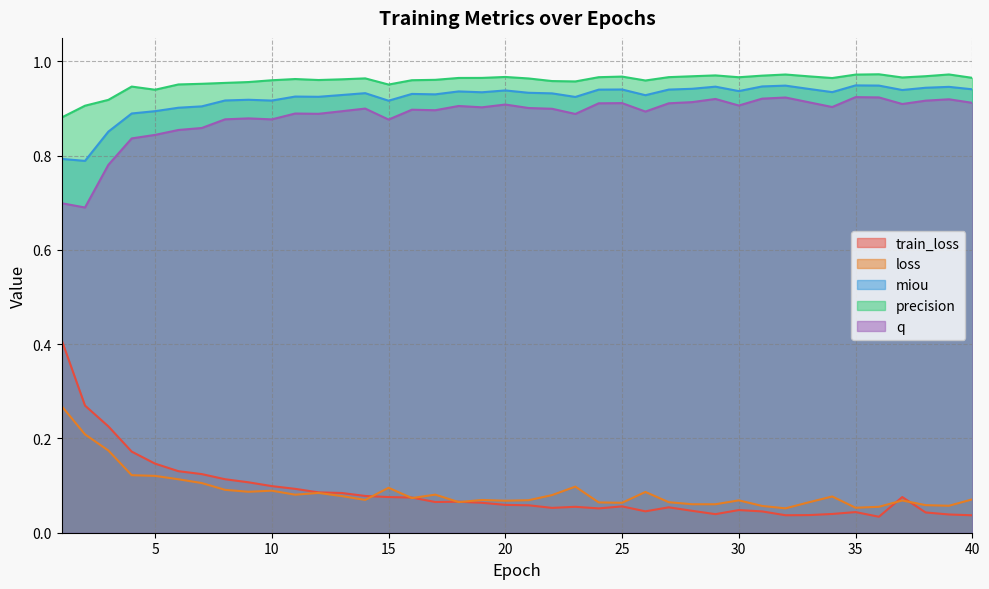

Between 15 and 31, which series saw the biggest shift?

q